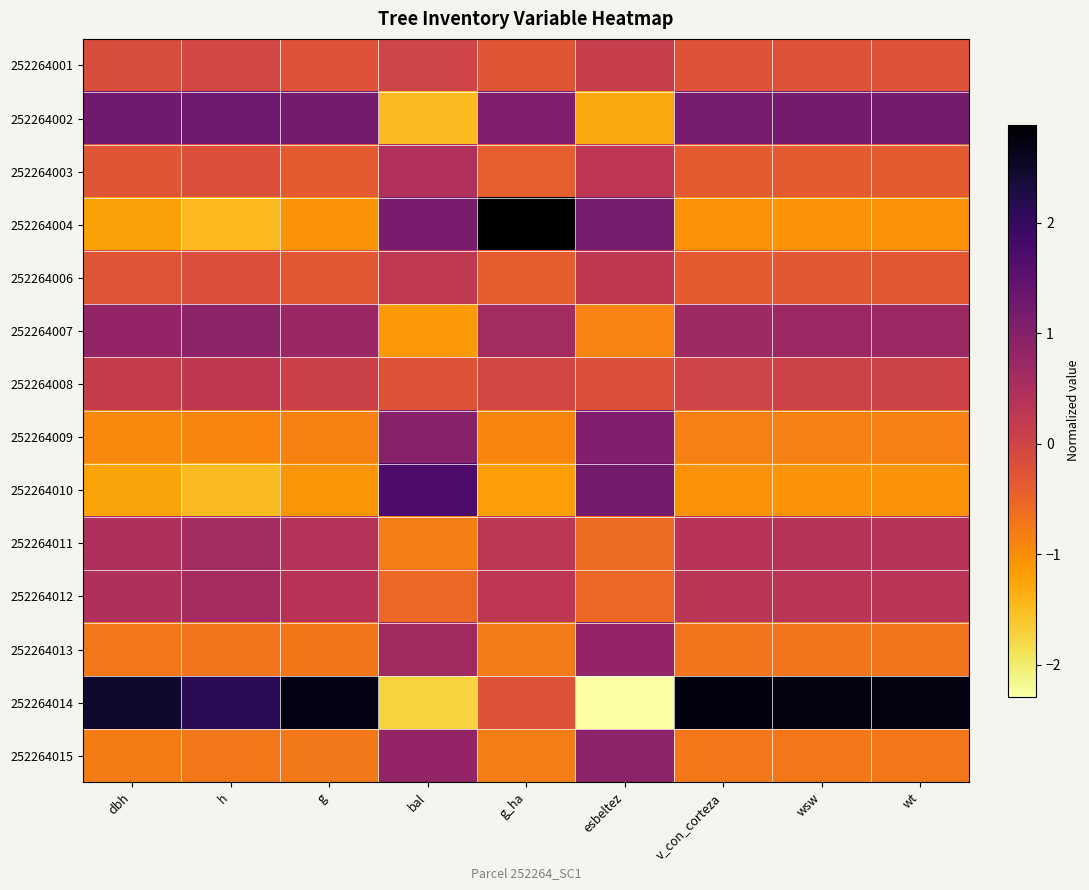

Count the number of categories in the chart.

9